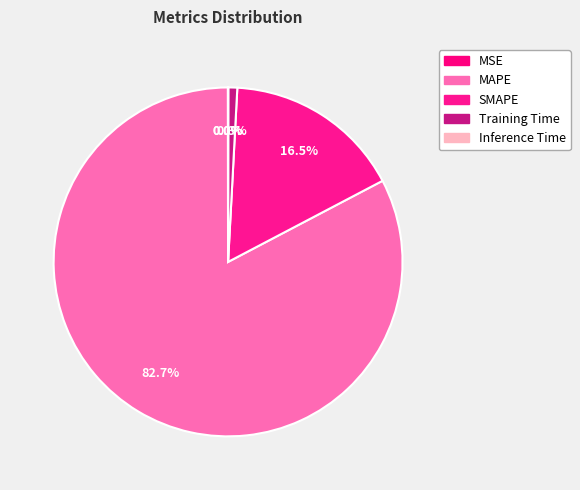

To the nearest percent, what is the average slice percentage?

20%